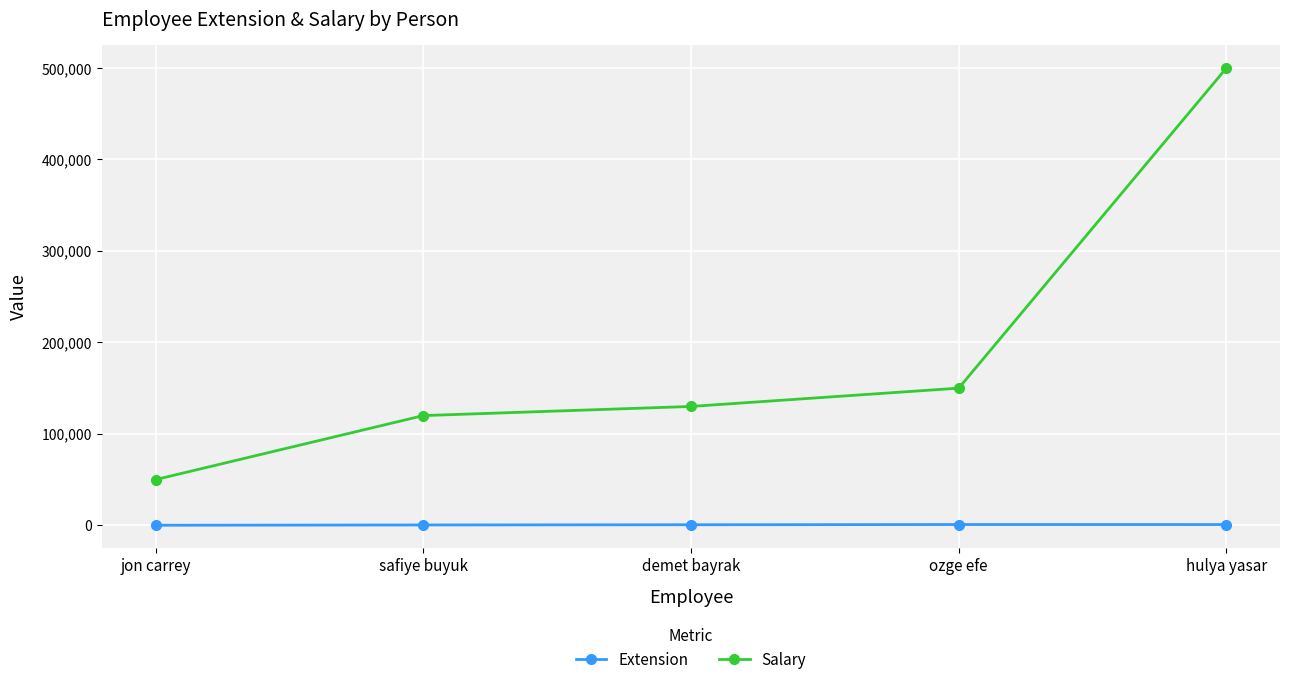

True or false: Extension and Salary intersect in this chart.

False